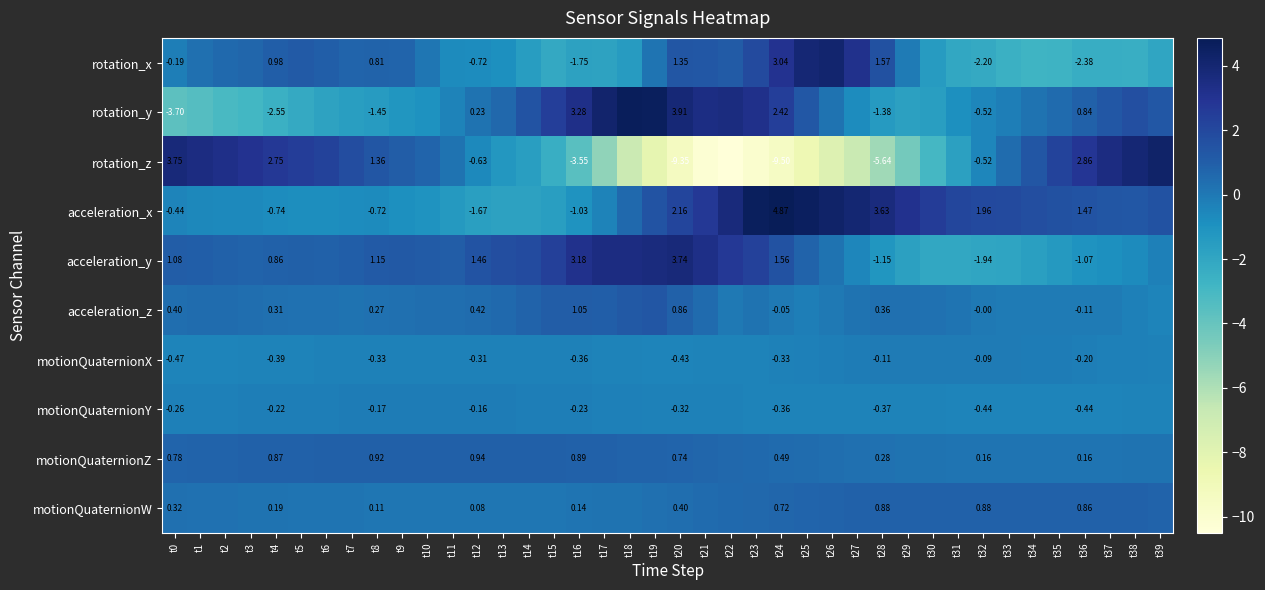

Rank the series at t24 from highest to lowest value.

acceleration_x, rotation_x, rotation_y, acceleration_y, motionQuaternionW, motionQuaternionZ, acceleration_z, motionQuaternionX, motionQuaternionY, rotation_z